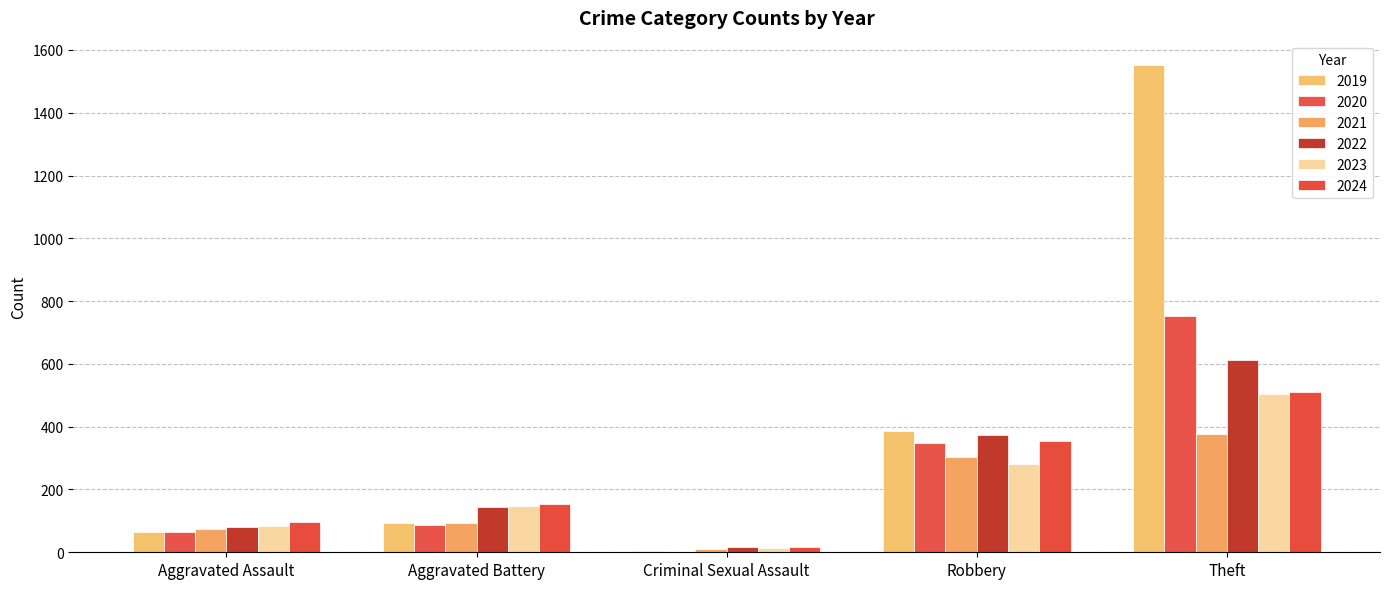

How many series are shown in this chart?

6